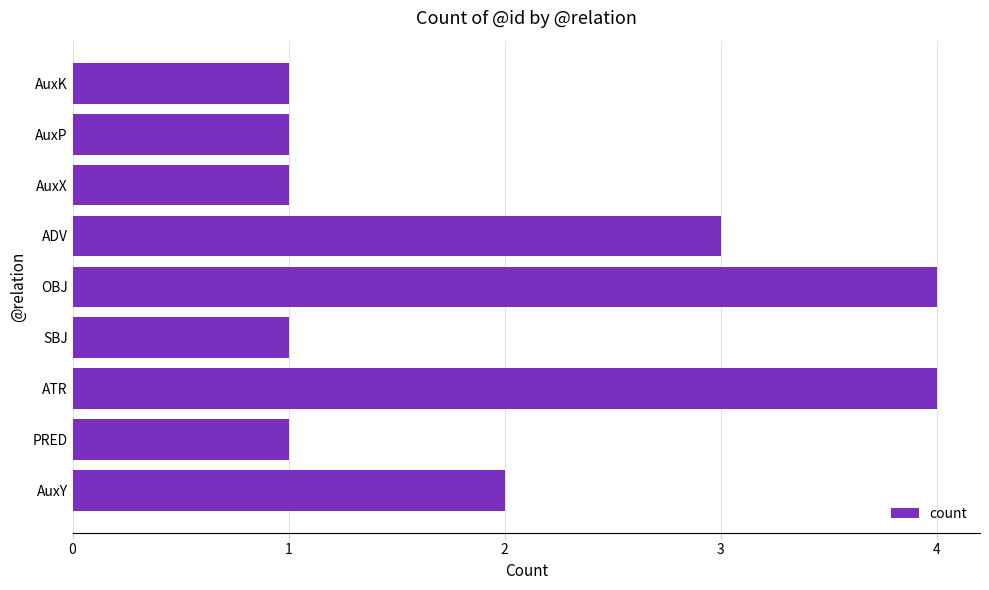

What is the sum of all values?

18